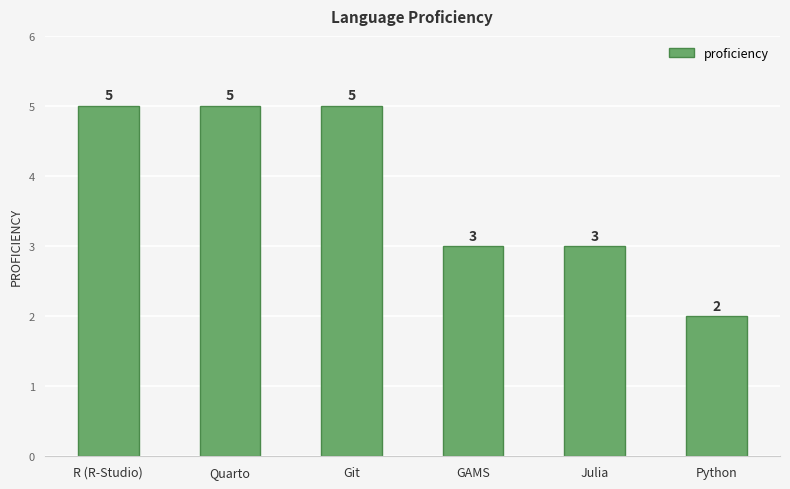

Approximately how many times larger is the value at R (R-Studio) compared to Python?

2.5